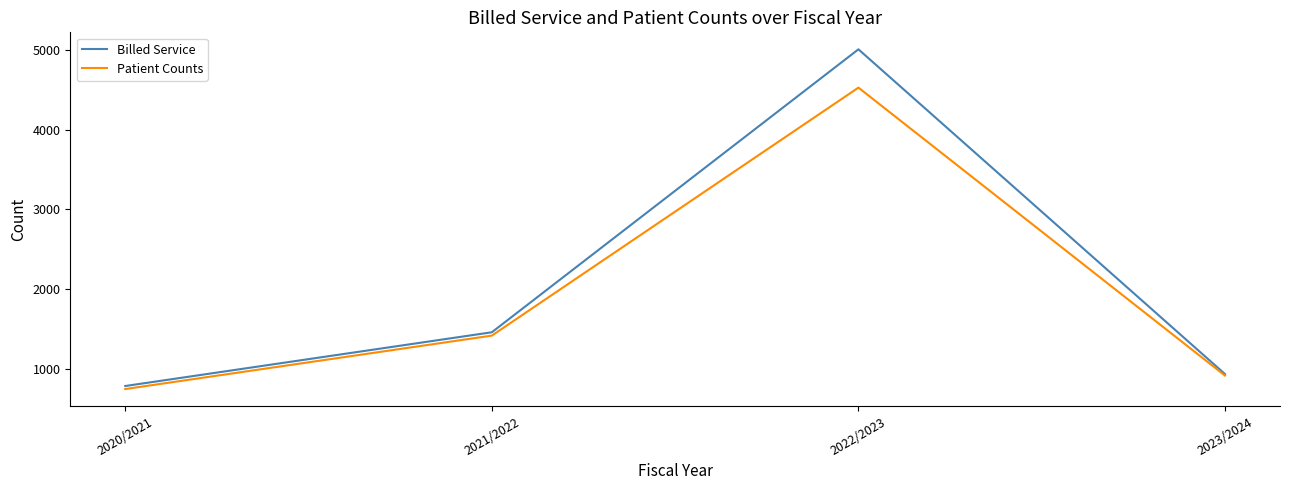

What are all the series names shown in the legend?

Billed Service, Patient Counts